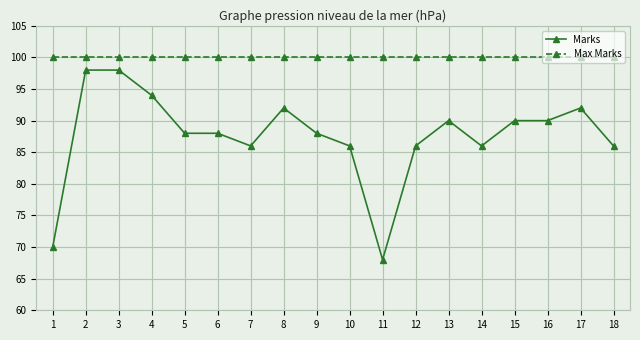

True or false: Marks has a value of 158 at 13.

False